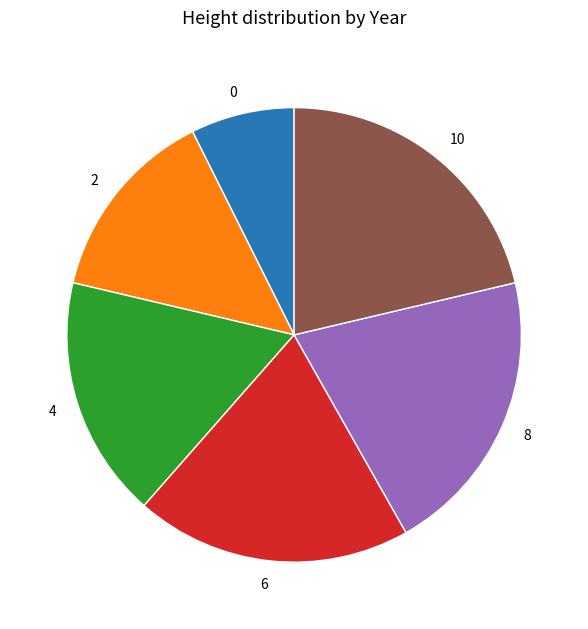

Does any single category account for the majority?

No